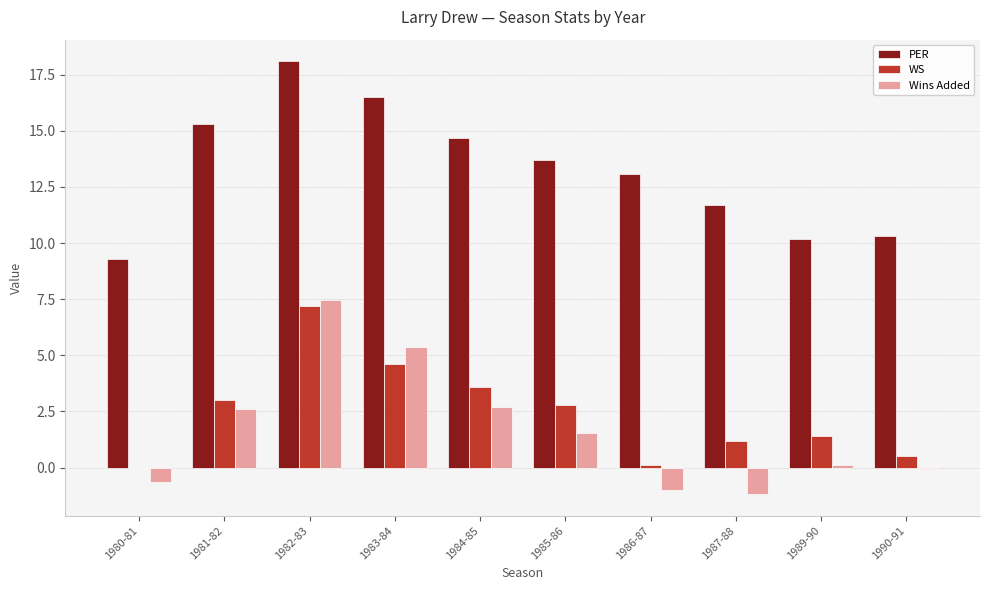

What is the sum of all PER values?

132.9